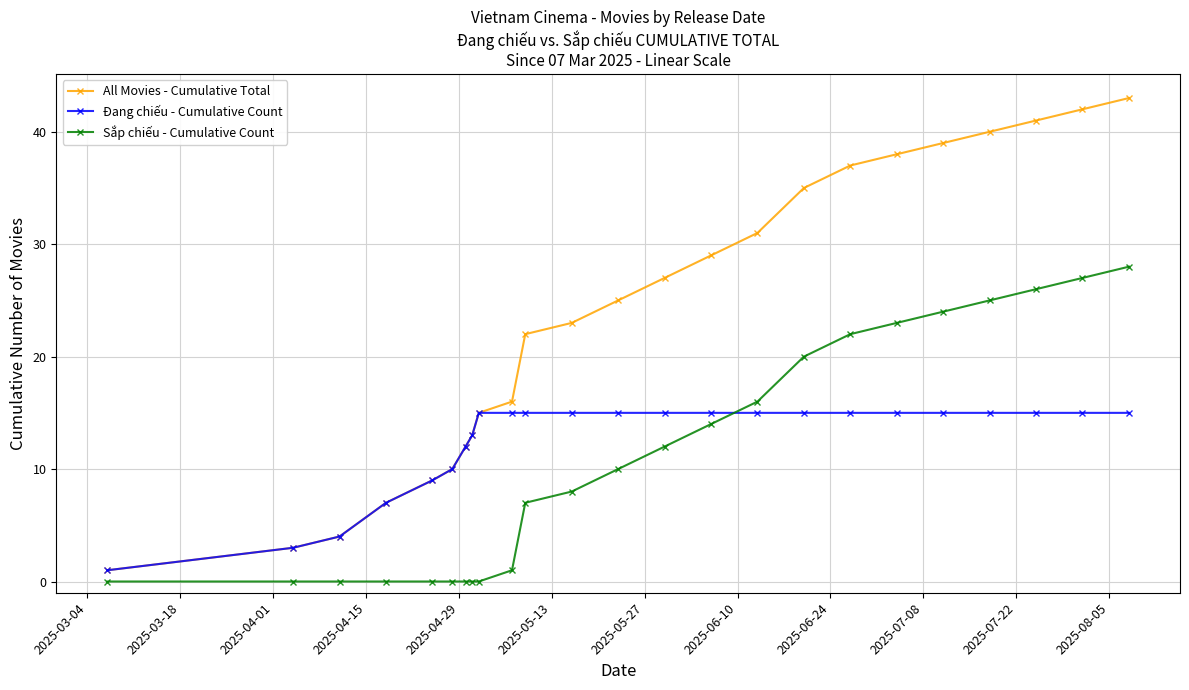

True or false: Sắp chiếu - Cumulative Count and All Movies - Cumulative Total cross at least once.

False